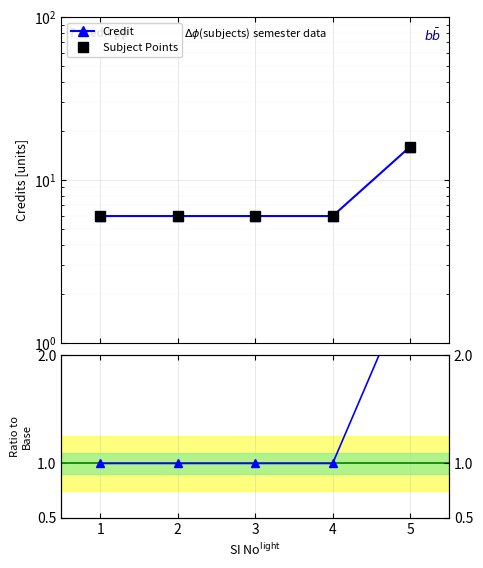

Between 2 and 3, which is larger?

2